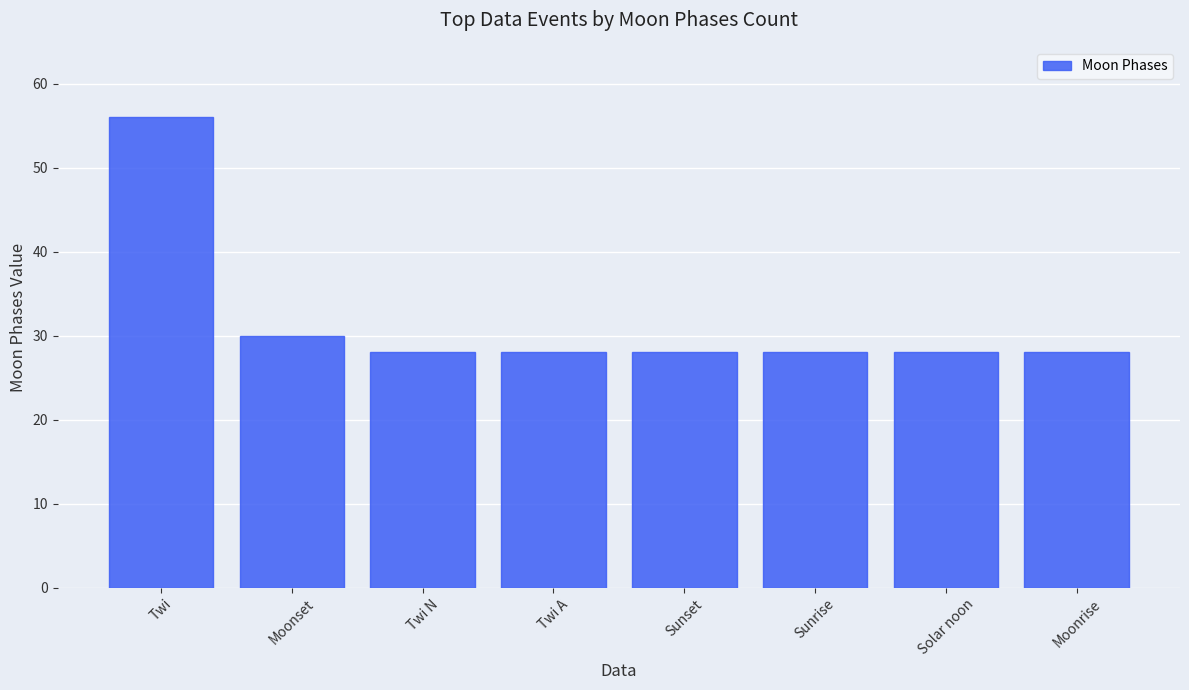

What is the minimum value shown in the chart?

28